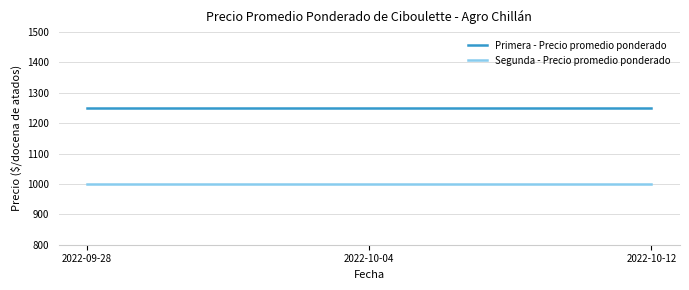

At 2022-10-04, list the series in order from smallest to largest.

Segunda - Precio promedio ponderado, Primera - Precio promedio ponderado